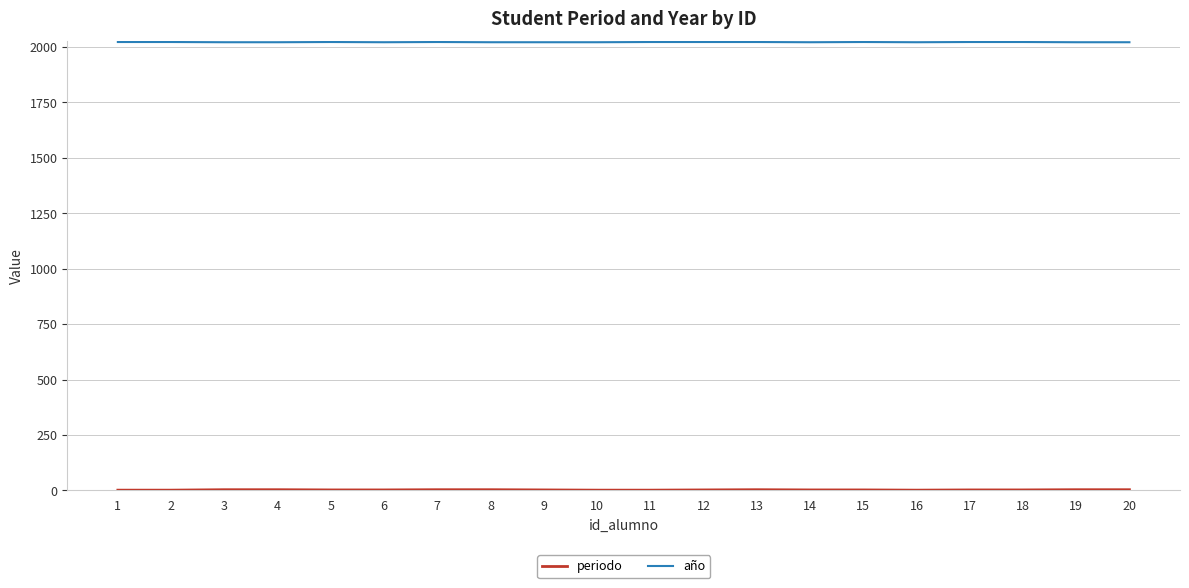

Which series has the largest total across all categories?

año